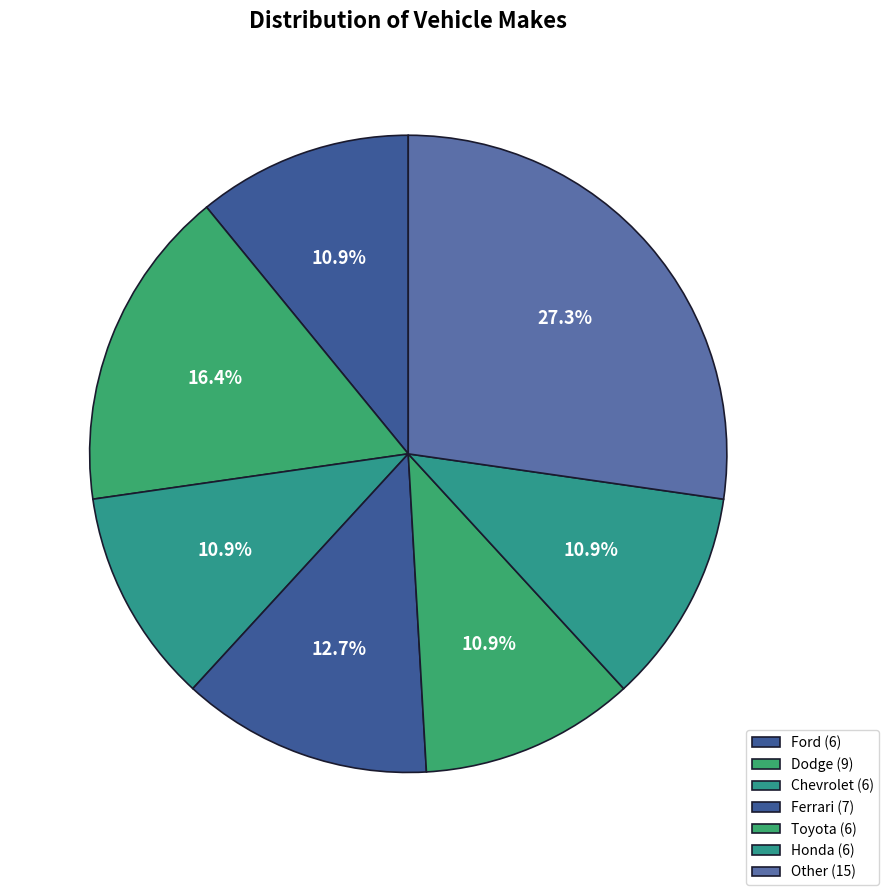

Does Other represent more than half of the total?

No